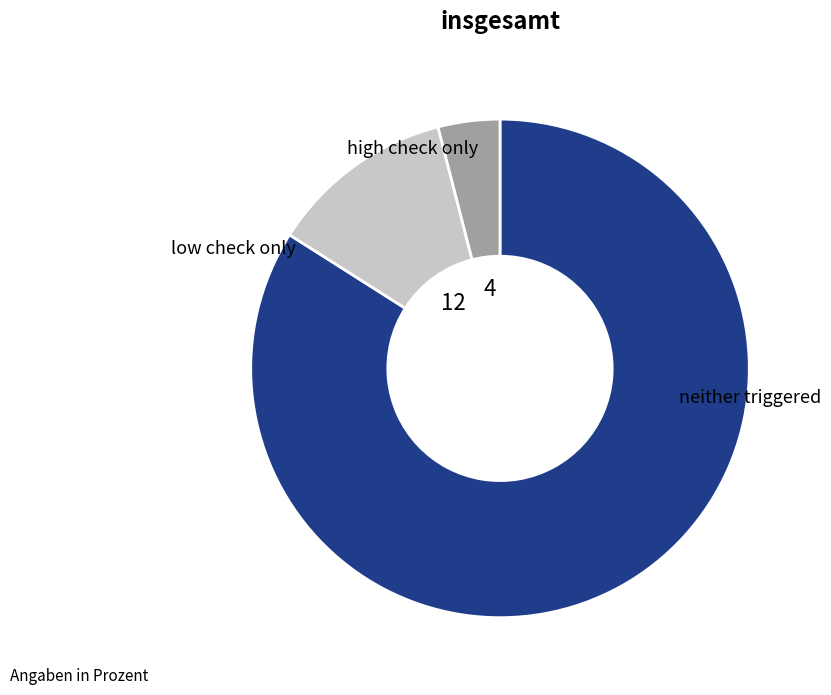

Is there any slice that represents more than half of the pie?

Yes